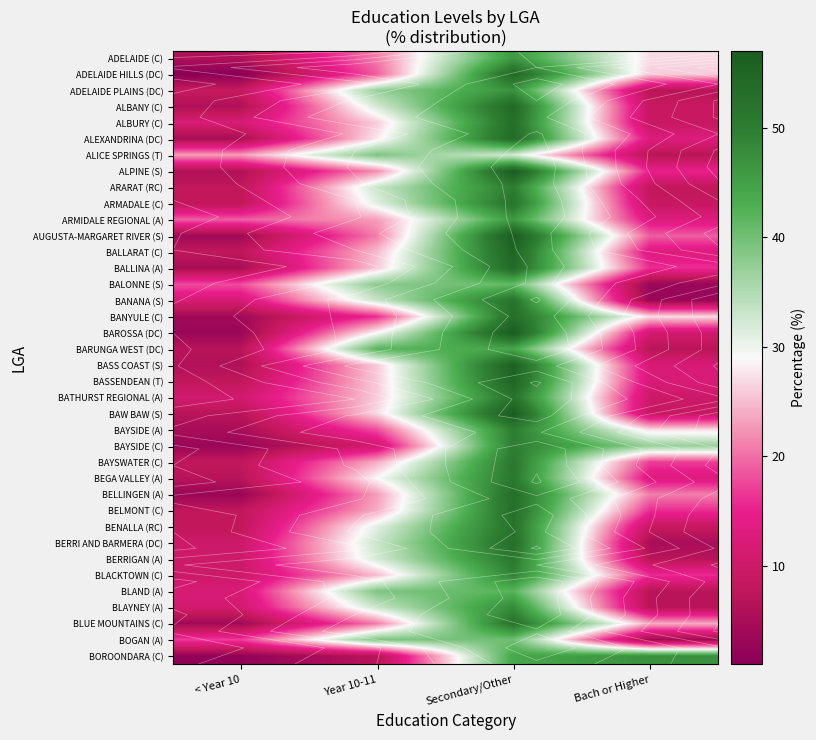

What is the smallest value displayed?

1